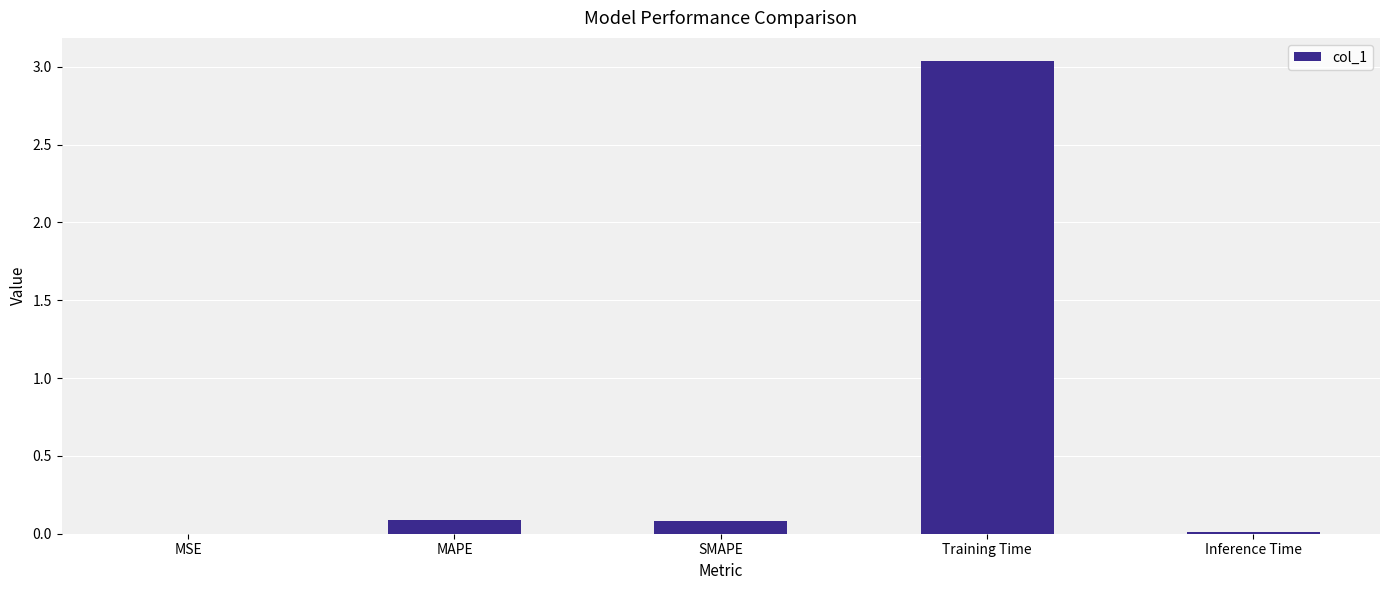

Which has a higher value, Training Time or SMAPE?

Training Time